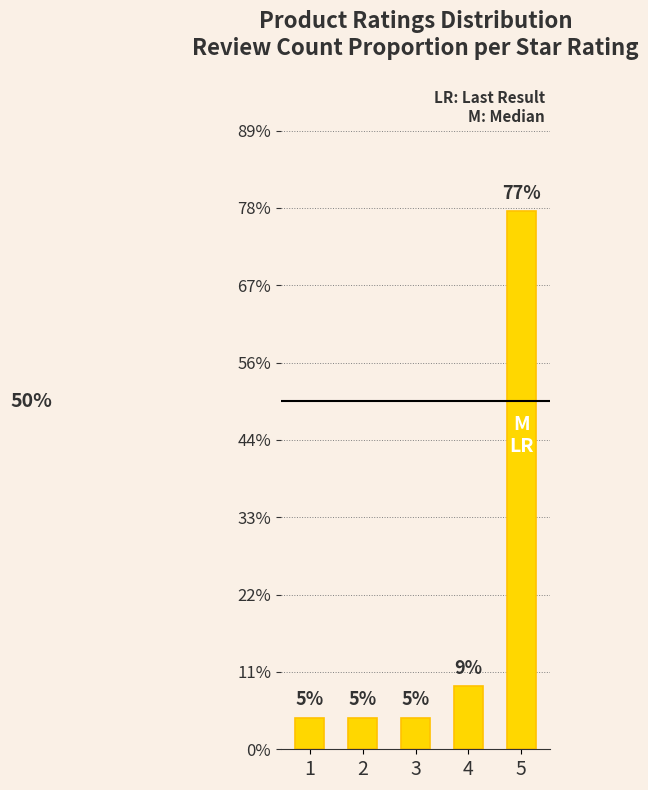

Does the chart contain any negative values?

No